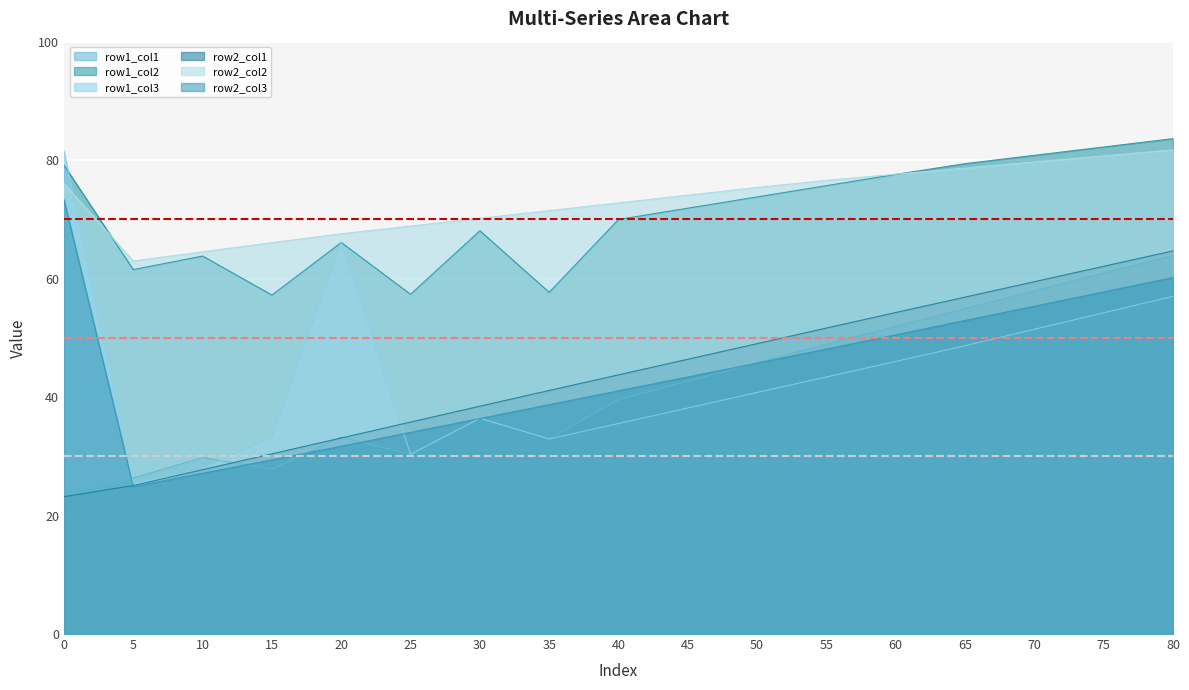

Count the number of data series in this chart.

6